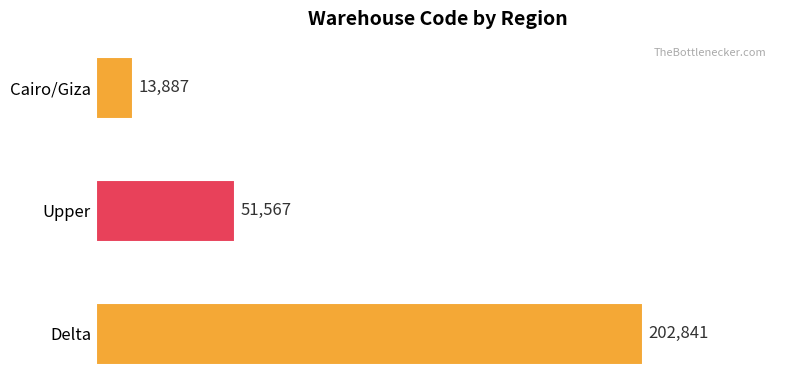

Reading bottom to top, transcribe all the data shown in this chart.

Delta=202841	Upper=51567	Cairo/Giza=13887